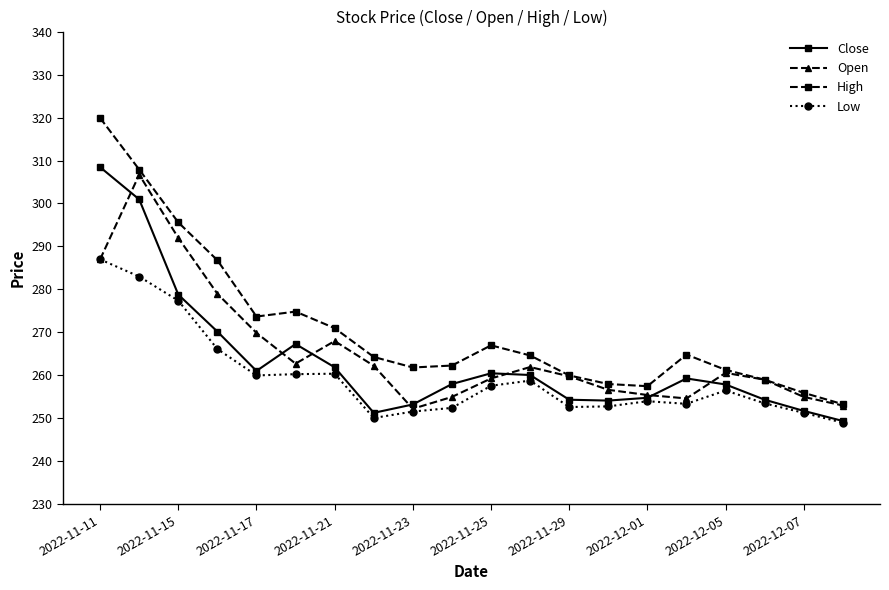

What is the value of the High point at the 3rd from the left?

295.6